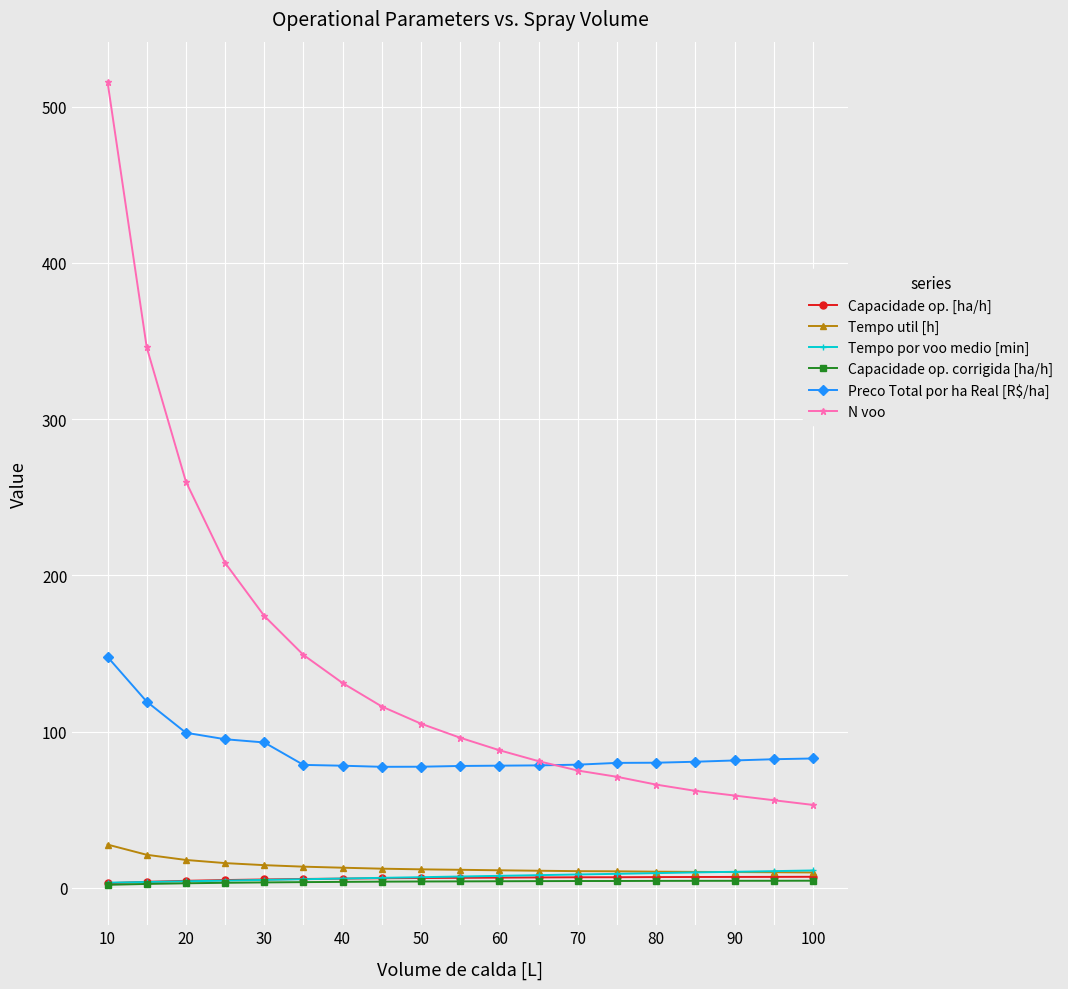

True or false: Preco Total por ha Real [R$/ha] and Tempo util [h] cross at least once.

False